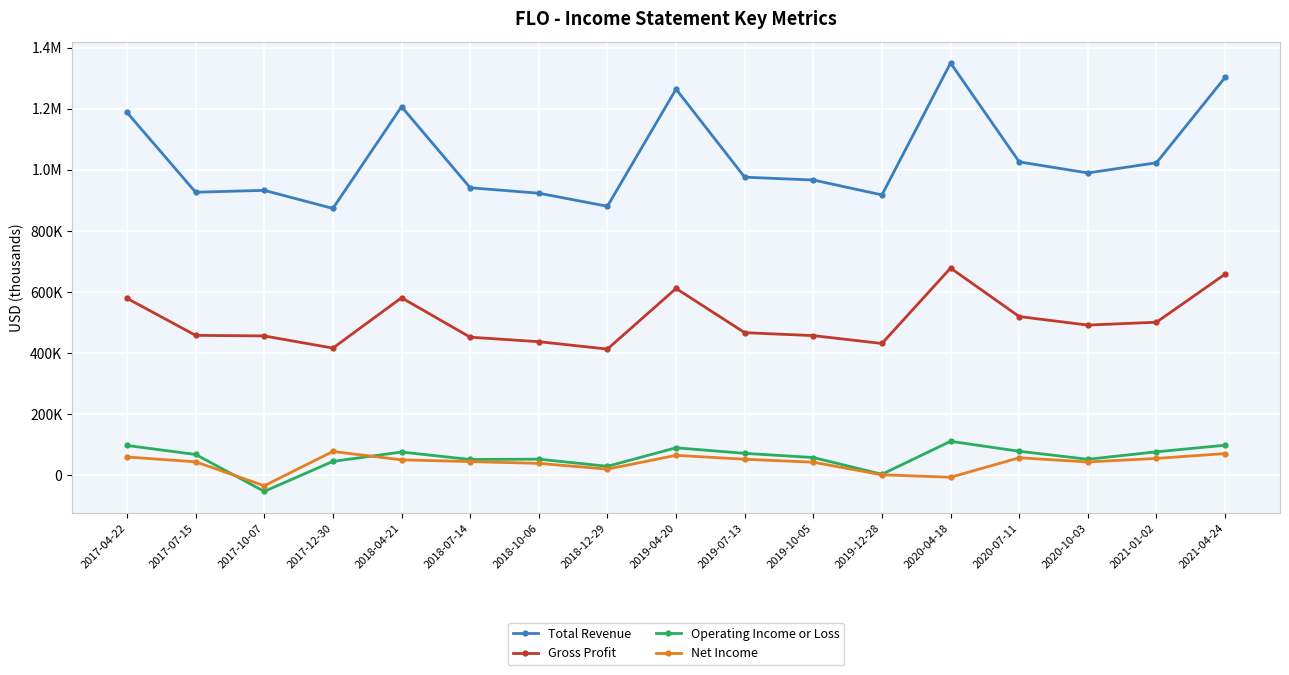

What are all the series names shown in the legend?

Total Revenue, Gross Profit, Operating Income or Loss, Net Income